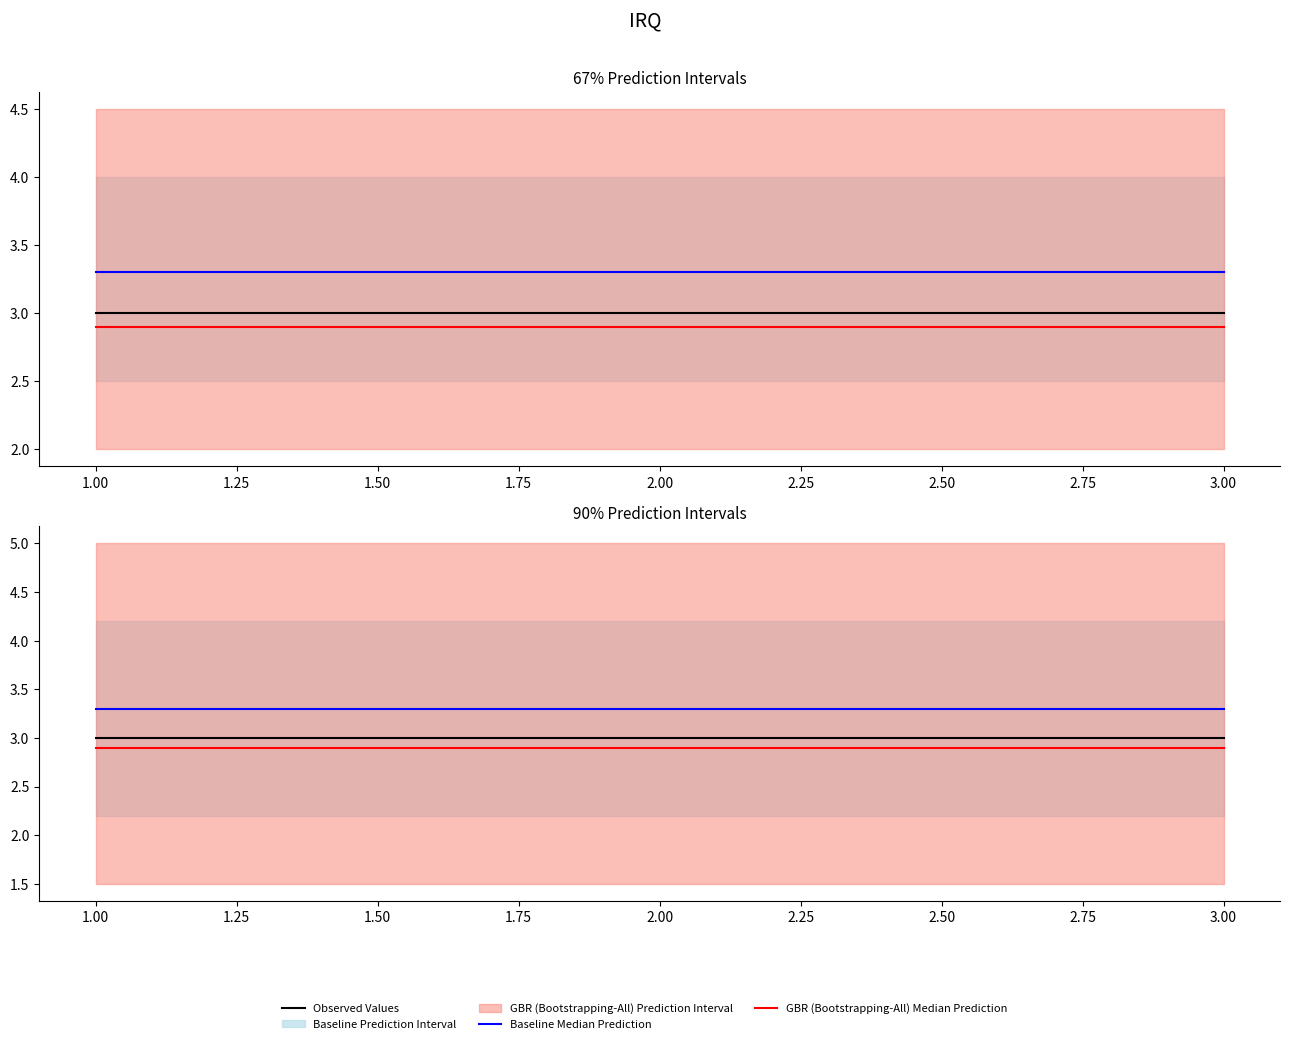

True or false: Observed Values has a value of 3.0 at 3.00.

True